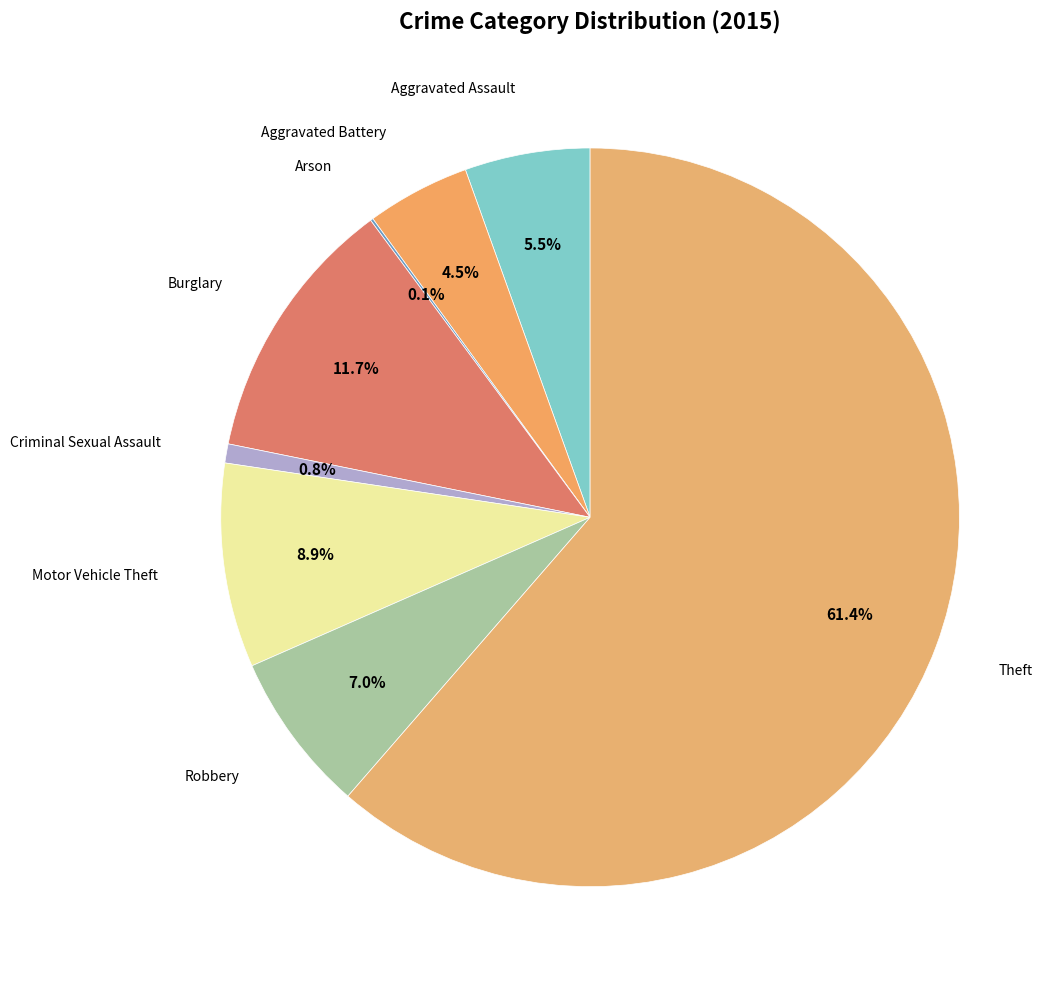

Which category has the smallest portion of the pie?

Arson